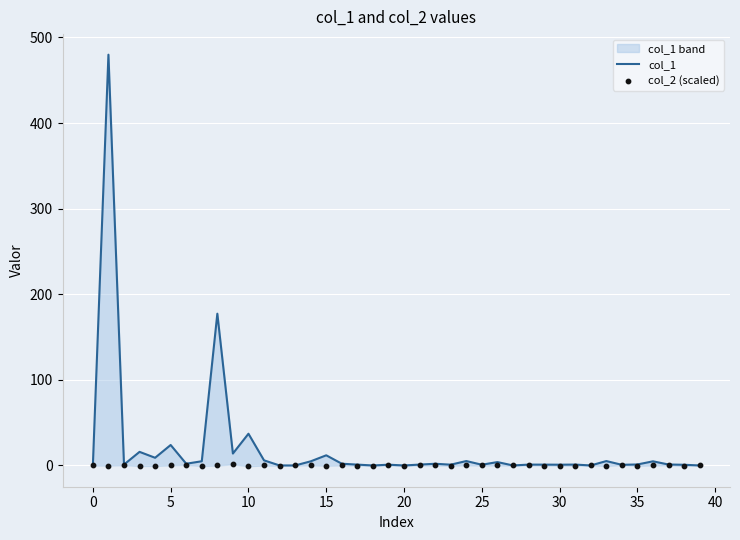

Which series has the largest total across all categories?

col_1